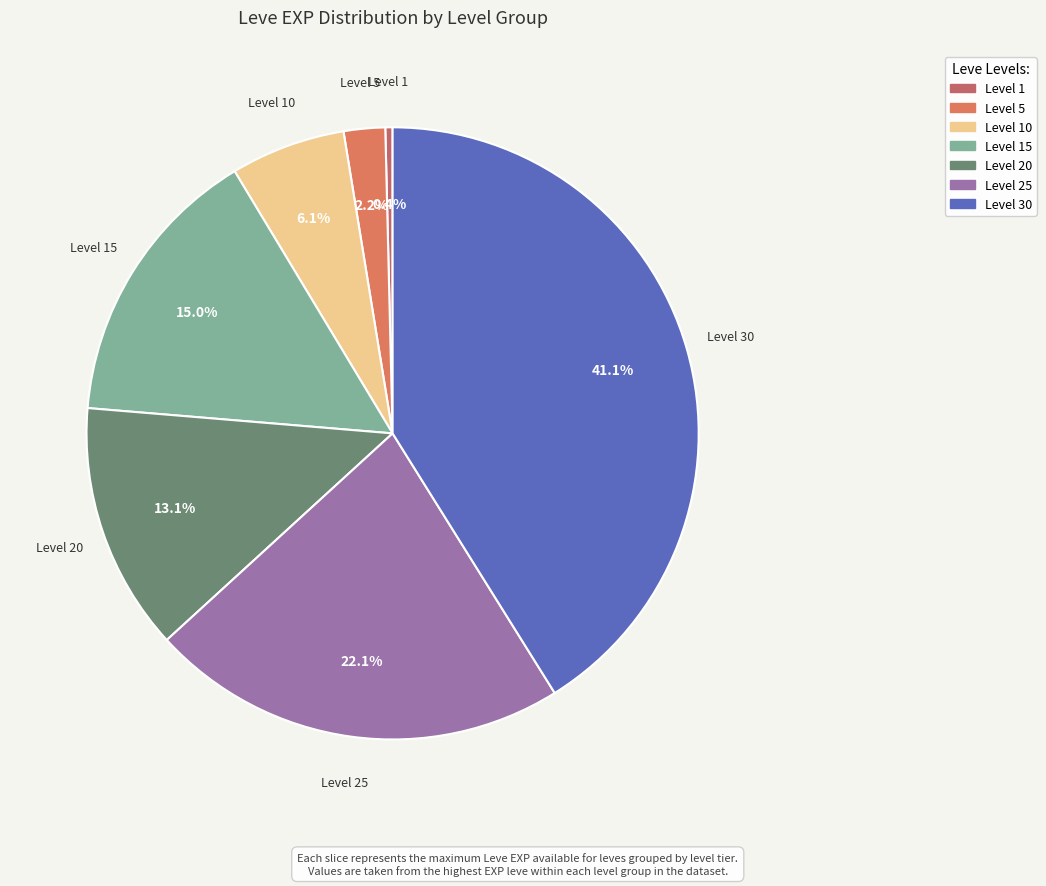

Count the number of slices in the pie.

7